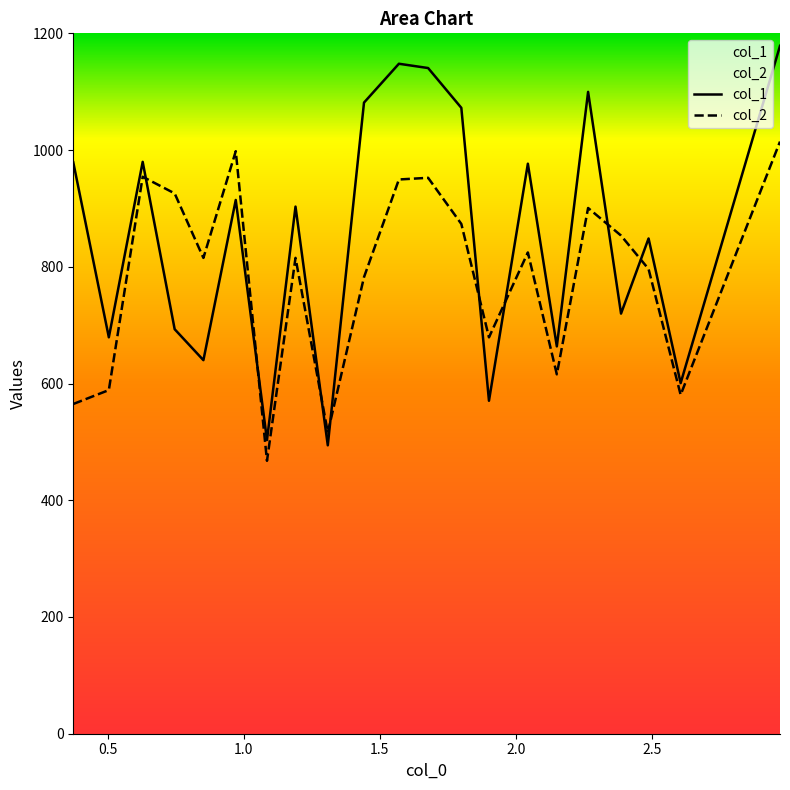

What is the average value of the col_1 series?

851.7